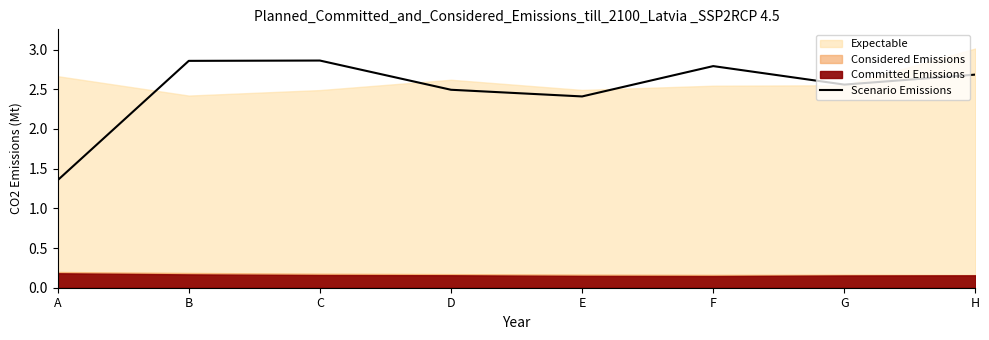

The Scenario Emissions series shows 3.7 at D. True or false?

False